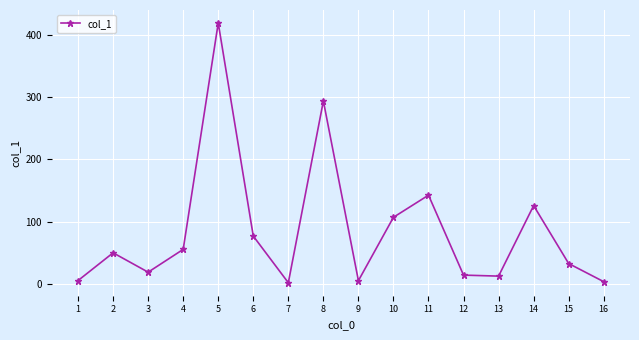

Is this an area chart (filled region under the line)?

No